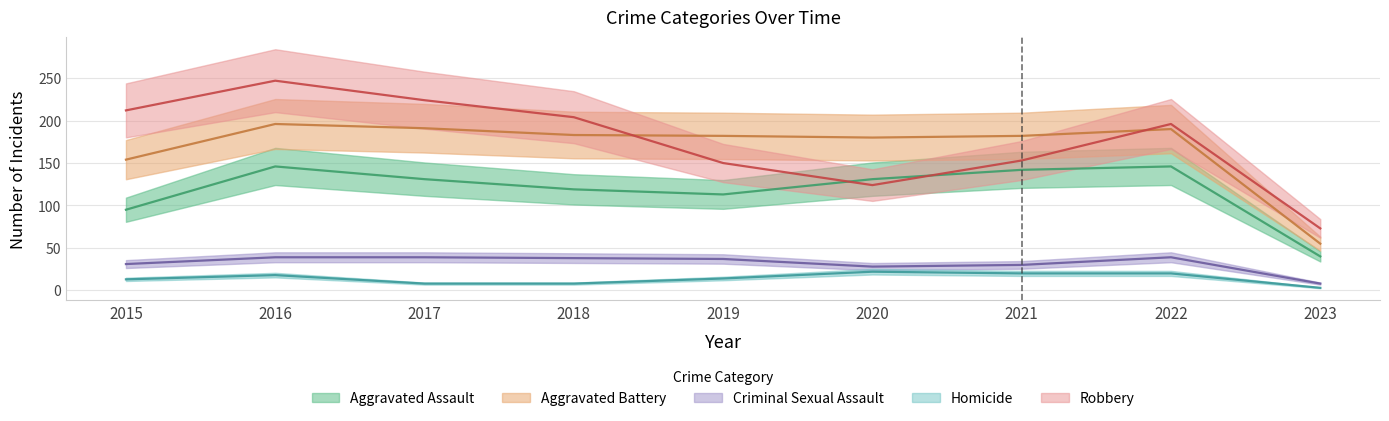

Is it true that Aggravated Battery equals 196 at 2016?

True